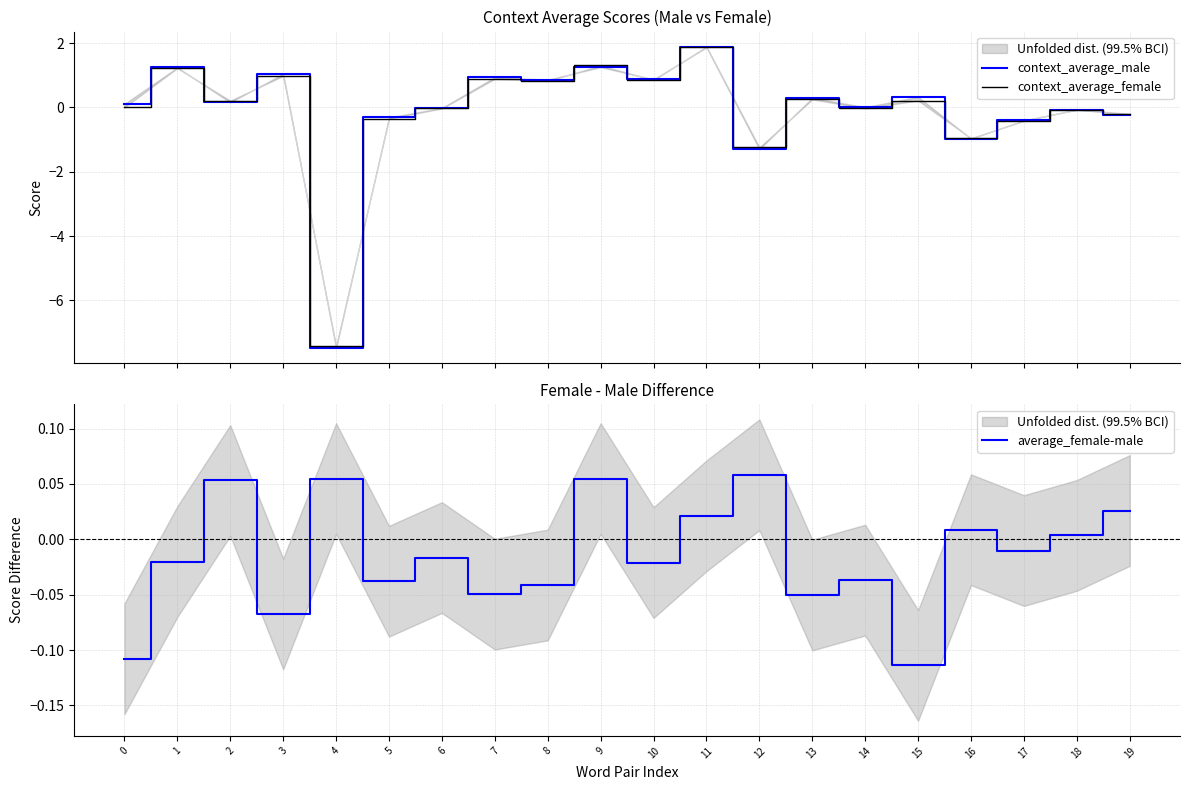

The context_average_female series shows -1.0 at 16. True or false?

True